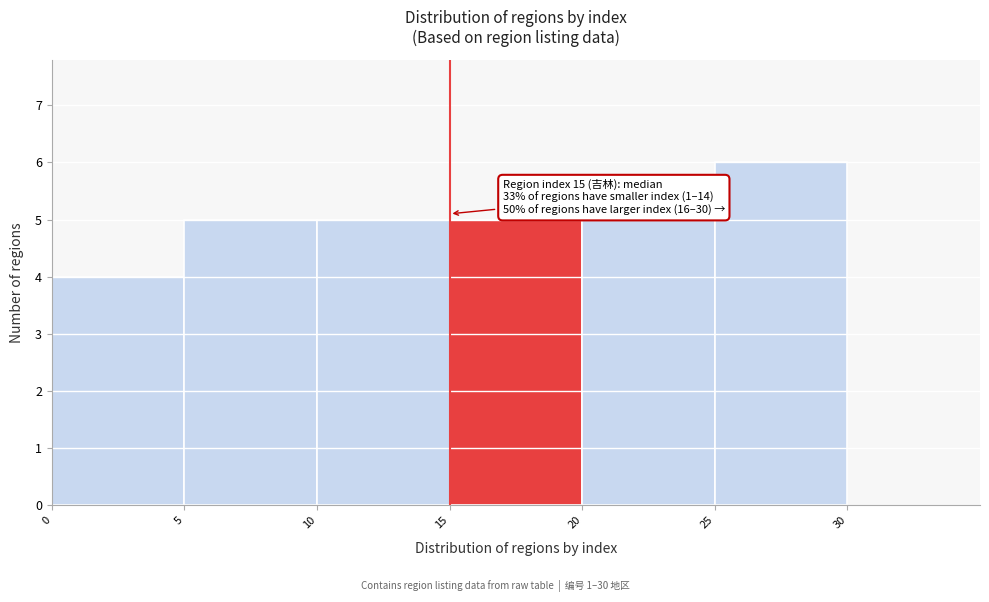

Which range on the x-axis has the tallest bar?

25 to 30